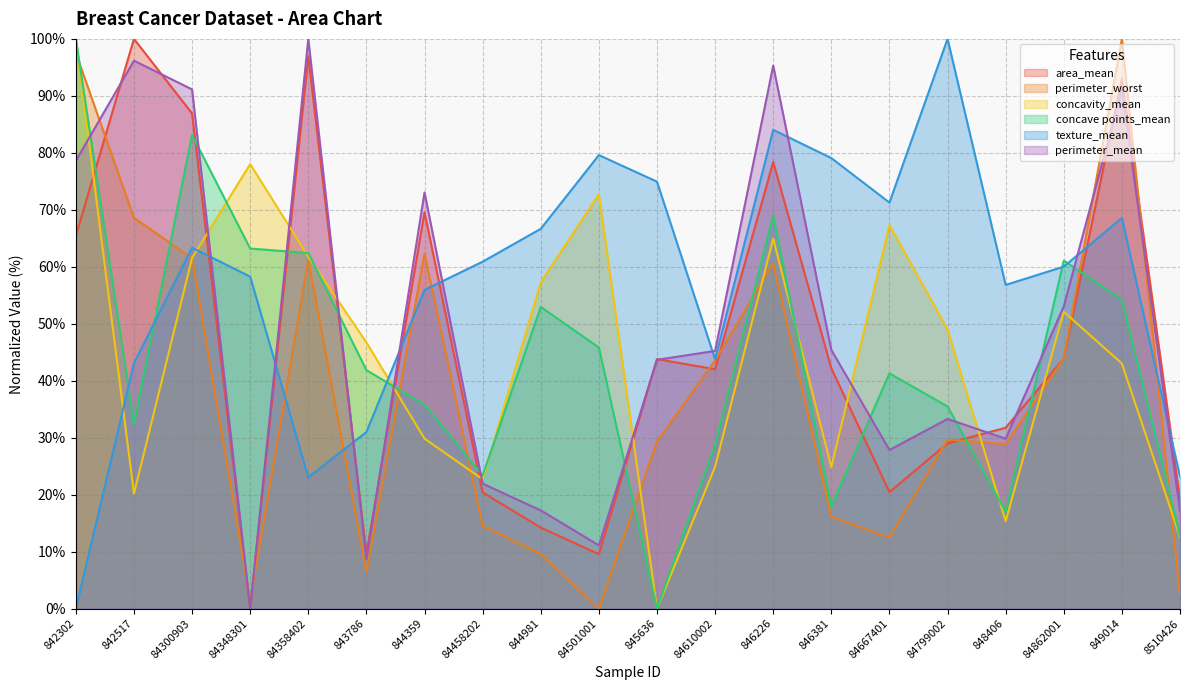

Where is the first local minimum for area_mean?

84348301